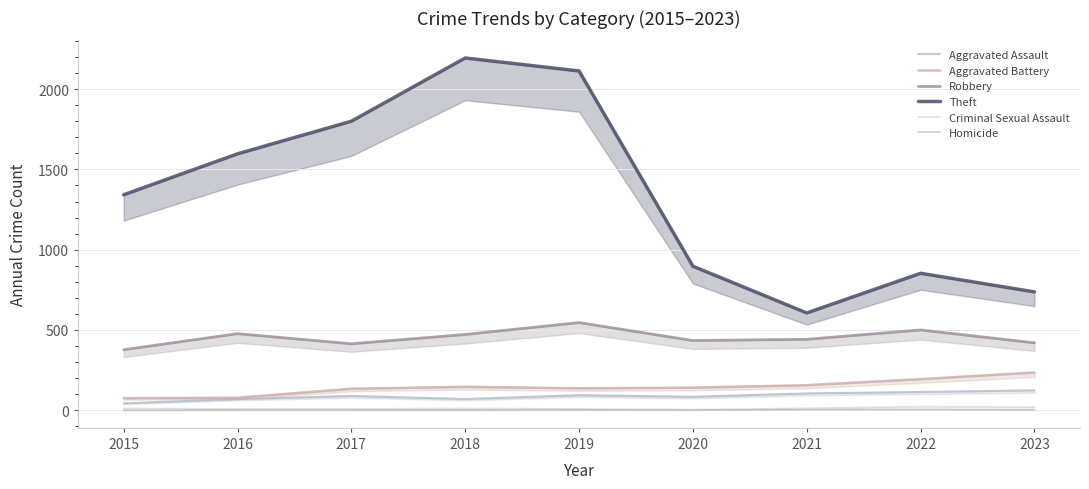

Is this an area chart (filled region under the line)?

No